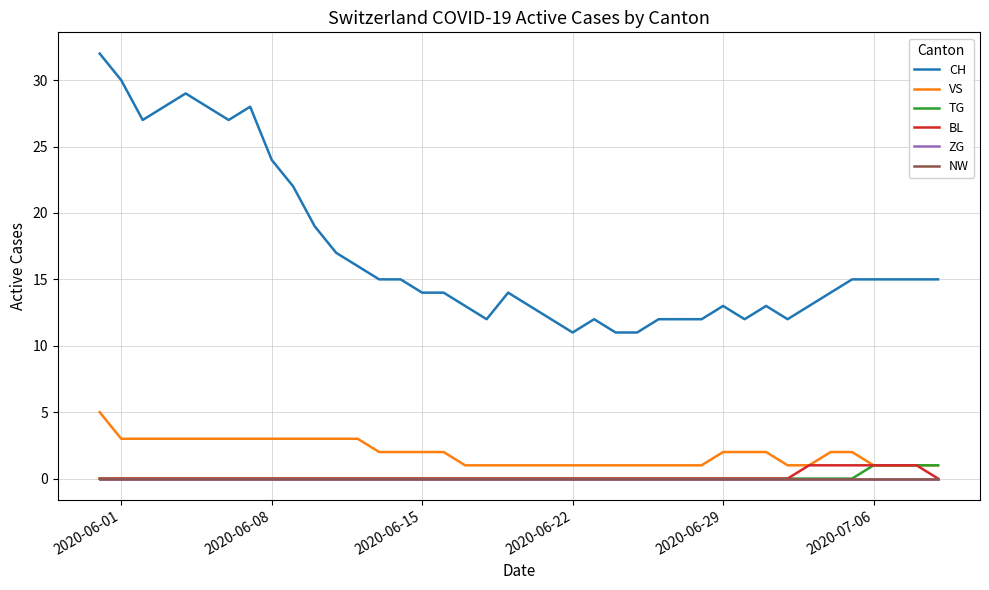

Does the chart have visible grid lines?

Yes